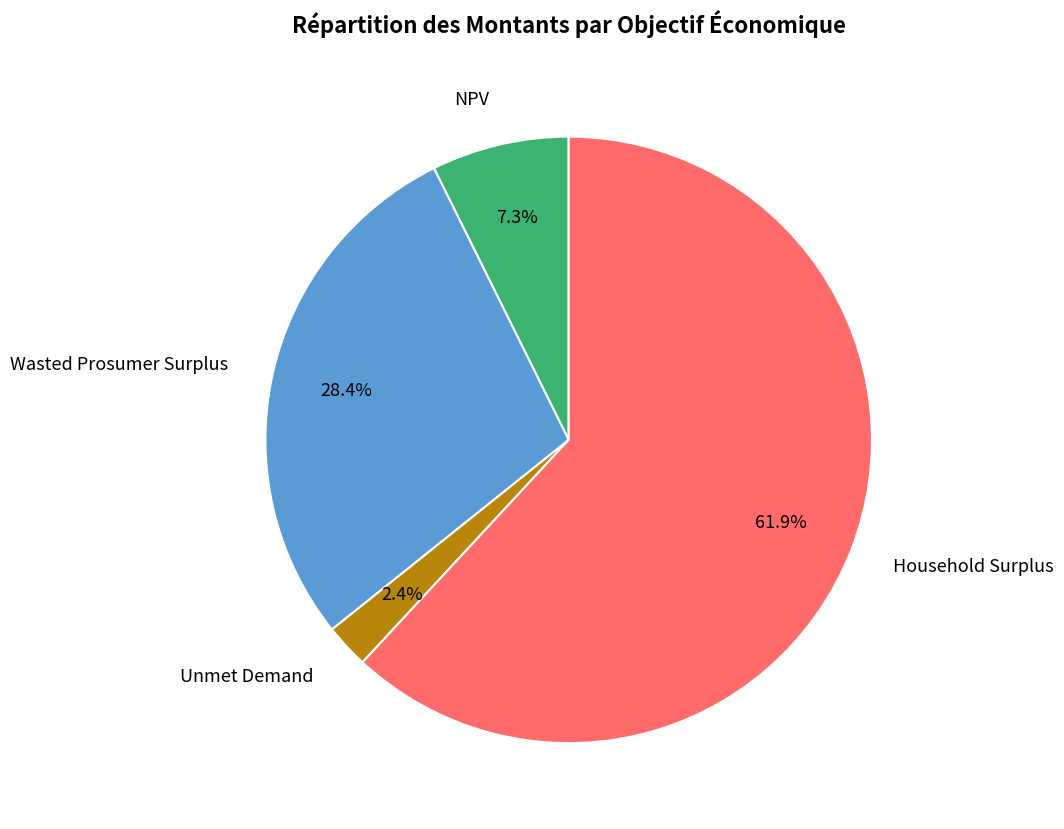

What percentage is the NPV slice, to the nearest percent?

7%